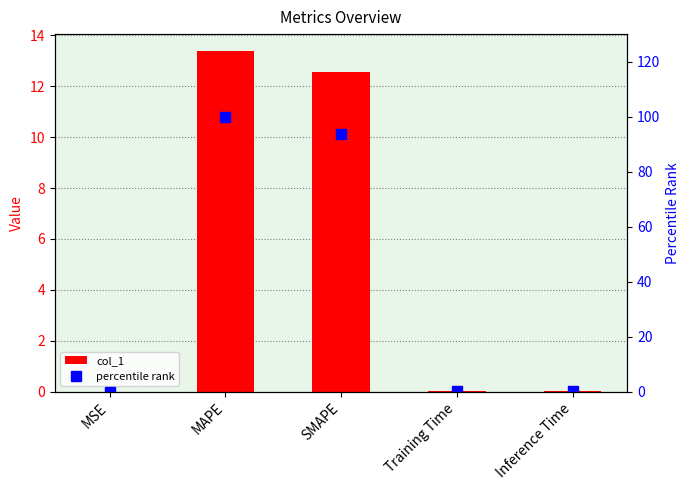

Is it true that col_1 equals 0.0 at Inference Time?

True